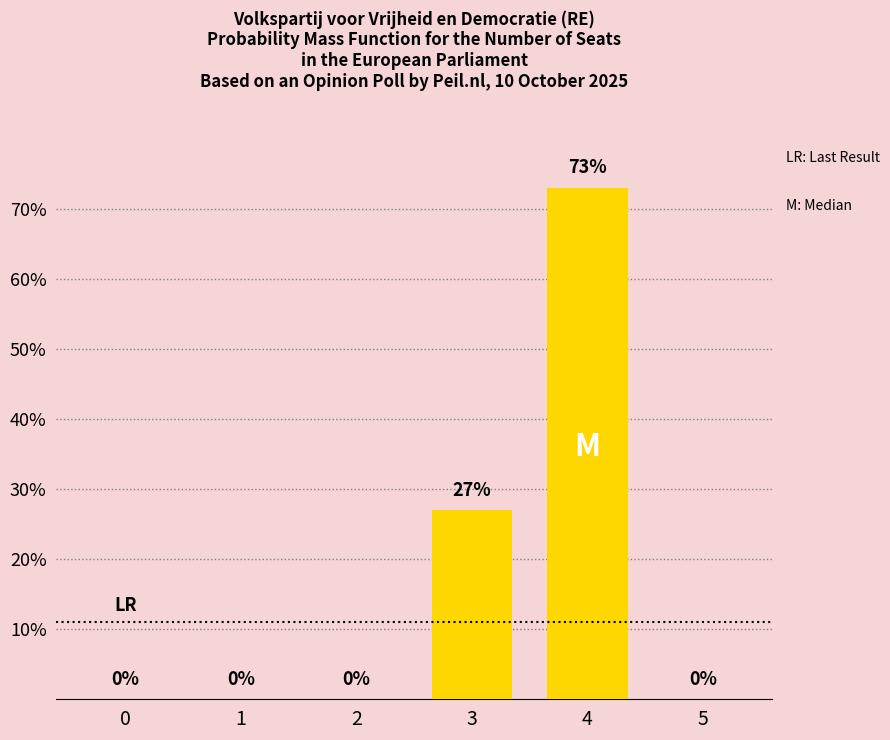

Reading left to right, what are all the values shown in this chart?

0=0	1=0	2=0	3=27	4=73	5=0